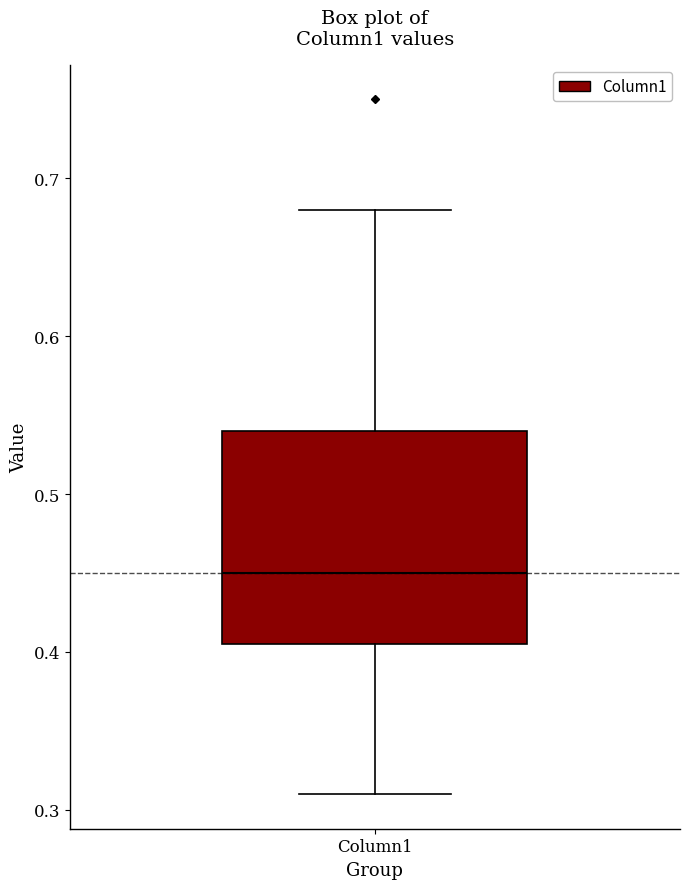

Read this box plot against the y-axis: the position of the median line, the range covered by the box, and the ends of both whiskers. The values are not printed on the chart, so give them approximately, as read against the axis.

median 0.45, box 0.41 to 0.54, whiskers 0.31 to 0.68